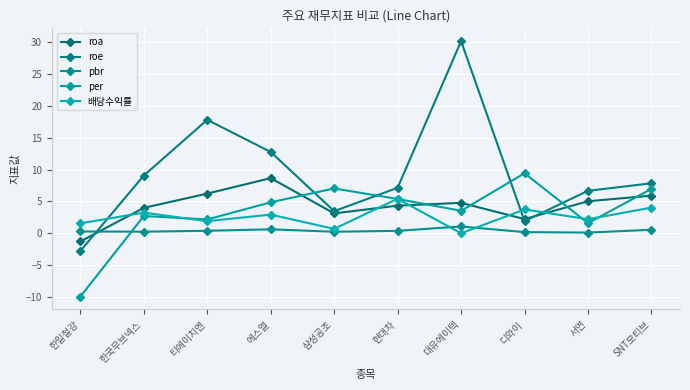

Rank the categories by roa value from lowest to highest.

한일철강, 디와이, 삼성공조, 한국무브넥스, 현대차, 대유에이텍, 서연, SNT모티브, 티에이치엔, 에스엘